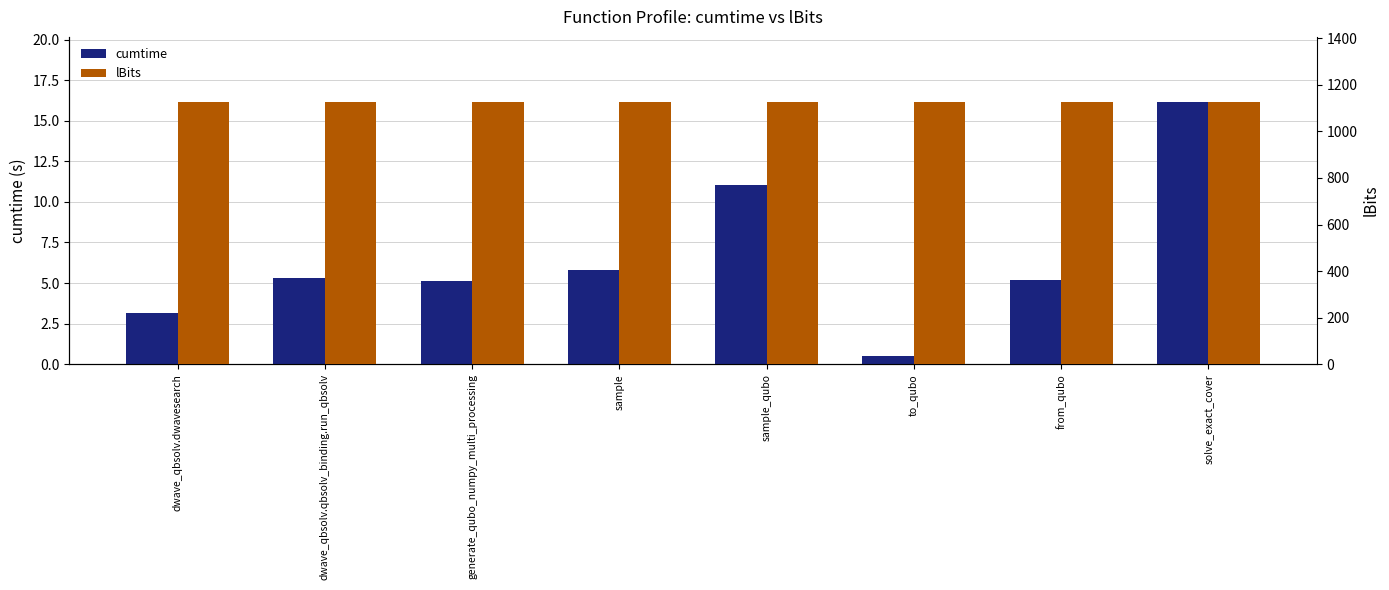

Is the value of lBits at sample greater than the value of cumtime at sample?

Yes